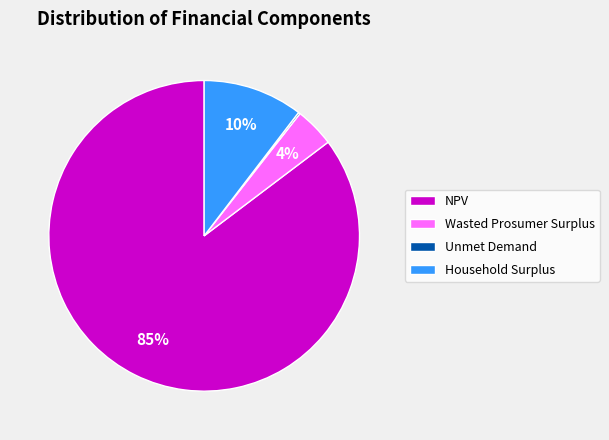

True or false: NPV accounts for 91% of the total.

False